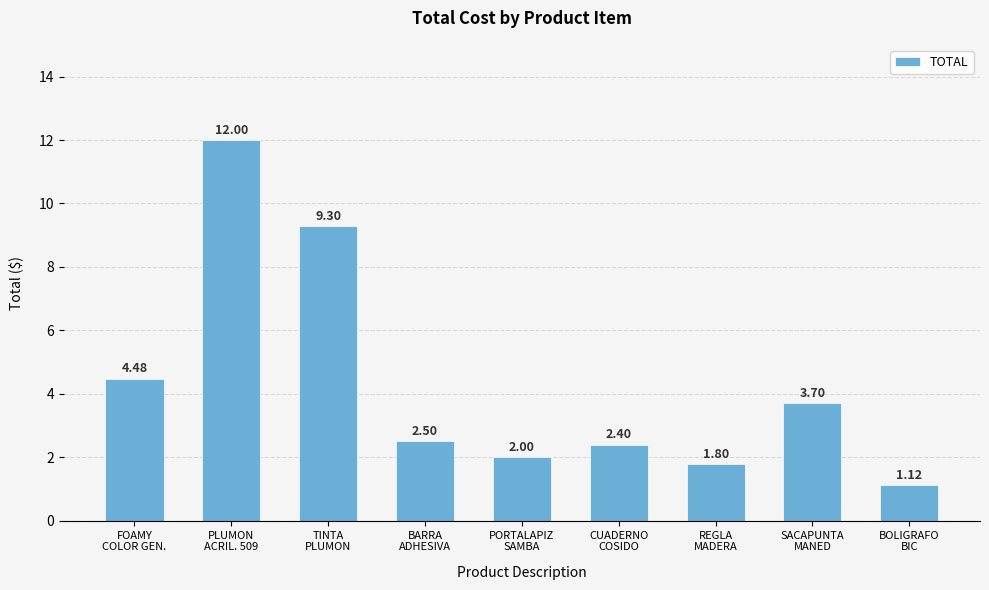

The chart shows a value of 12.0 at PLUMON
ACRIL. 509. True or false?

True